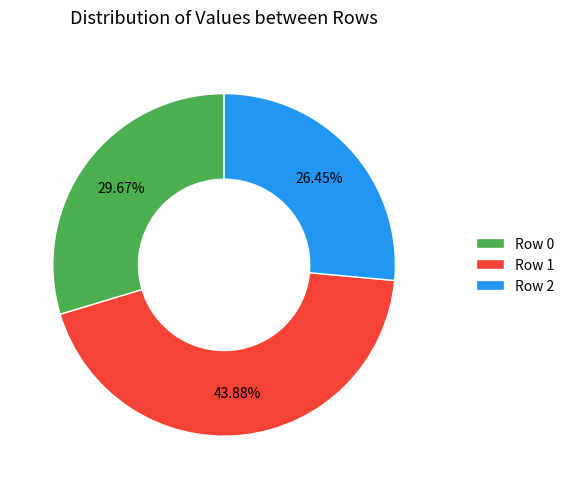

Count the number of slices in the pie.

3